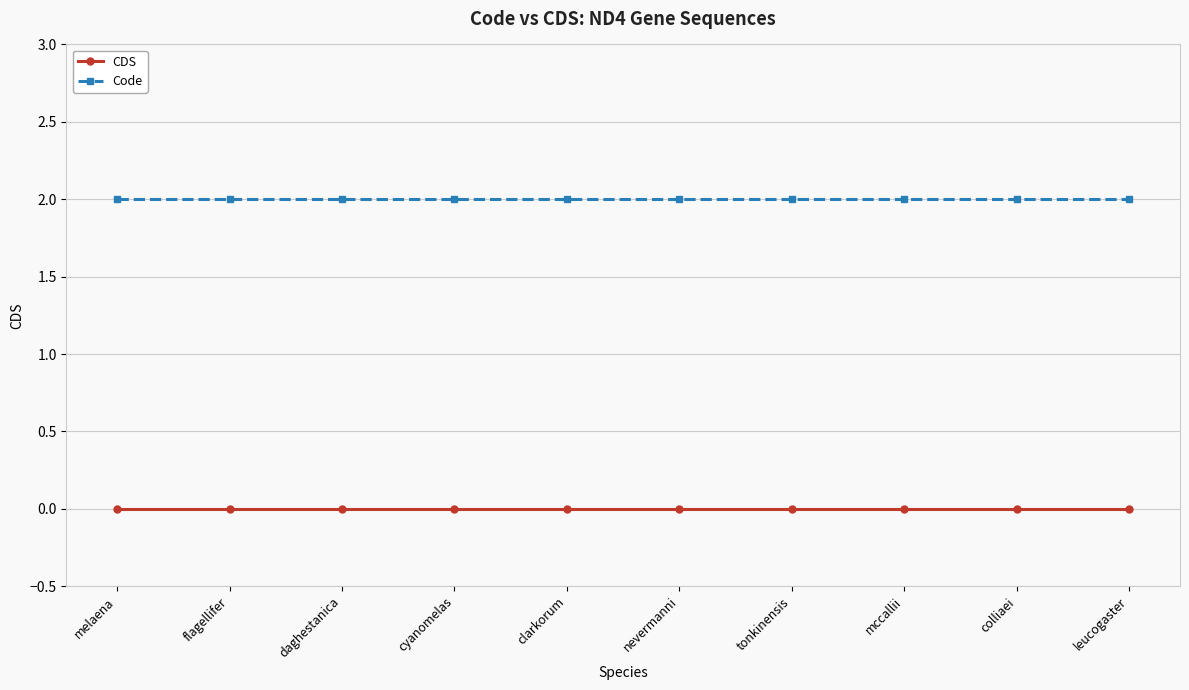

What are all the series names shown in the legend?

CDS, Code